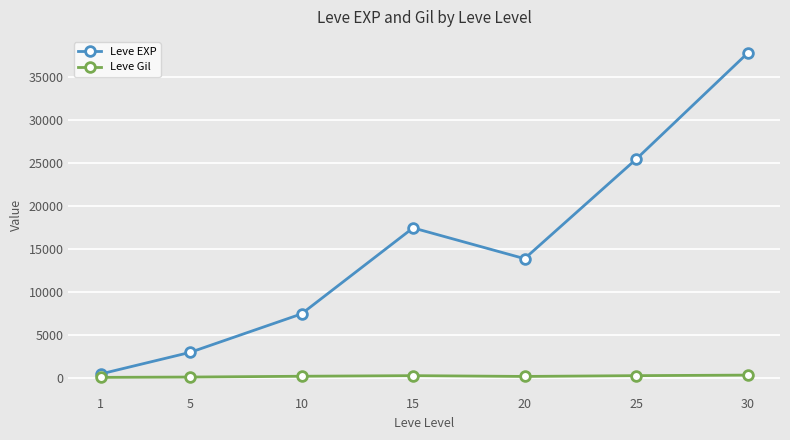

Where is Leve EXP nearest to the value 19112?

15